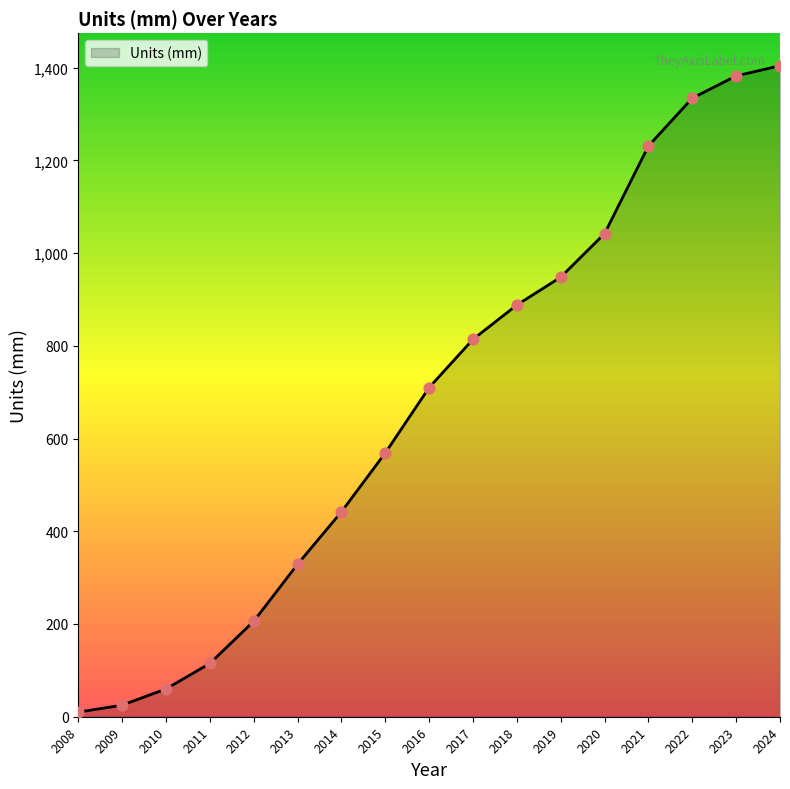

What is the change in value from 2008 to 2024?

+1394